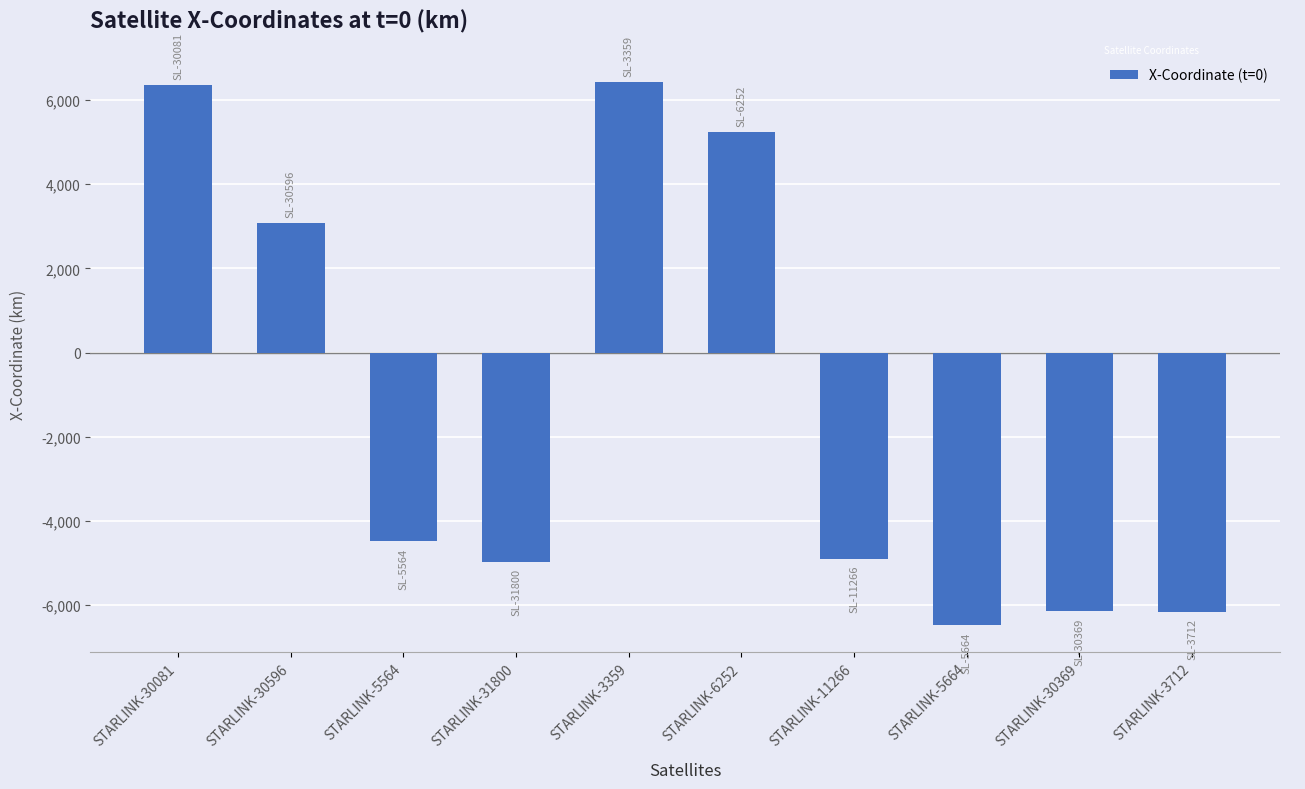

How many negative values are there?

6